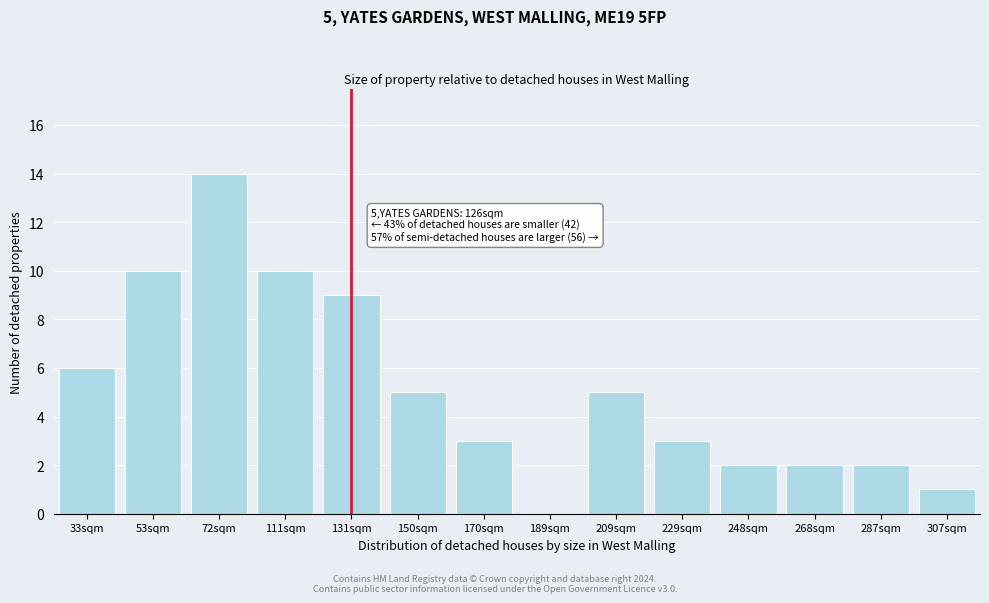

Reading right to left, what are all the values shown in this chart?

307sqm=1	287sqm=2	268sqm=2	248sqm=2	229sqm=3	209sqm=5	189sqm=0	170sqm=3	150sqm=5	131sqm=9	111sqm=10	72sqm=14	53sqm=10	33sqm=6